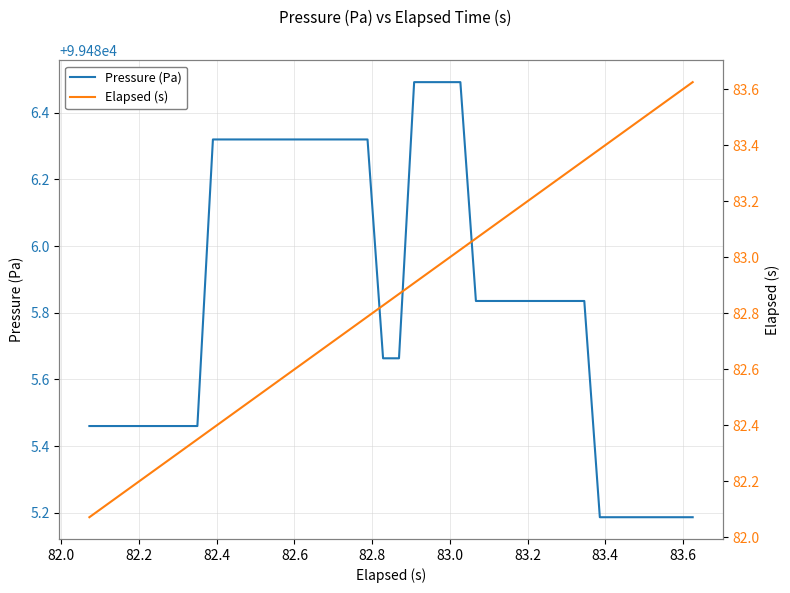

What is the lowest value of the Pressure (Pa) series?

99485.2